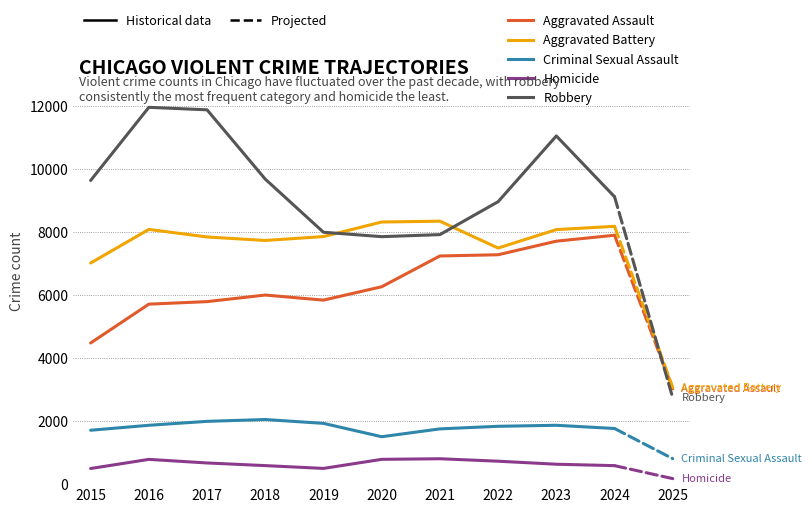

What is the spread (max minus min) of values at 2020?

7533